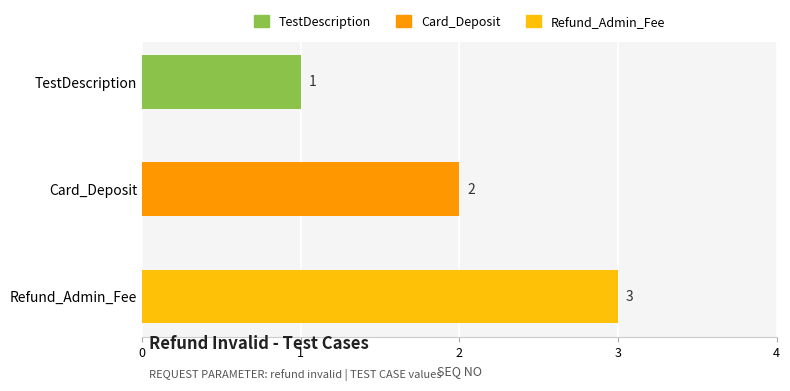

Between Card_Deposit and TestDescription, which is larger?

Card_Deposit